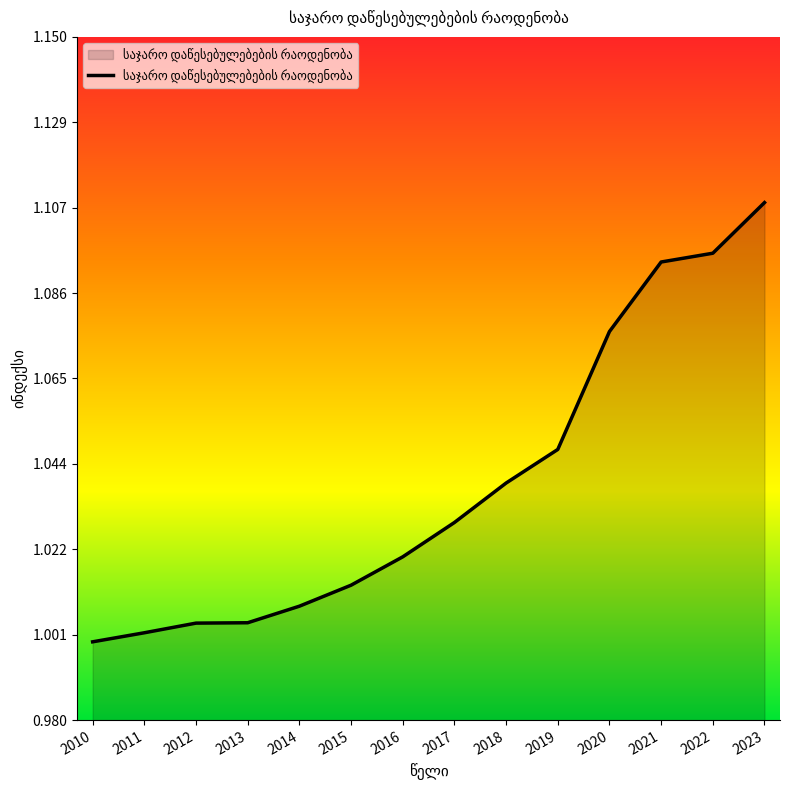

Which has a higher value, 2017 or 2011?

2017